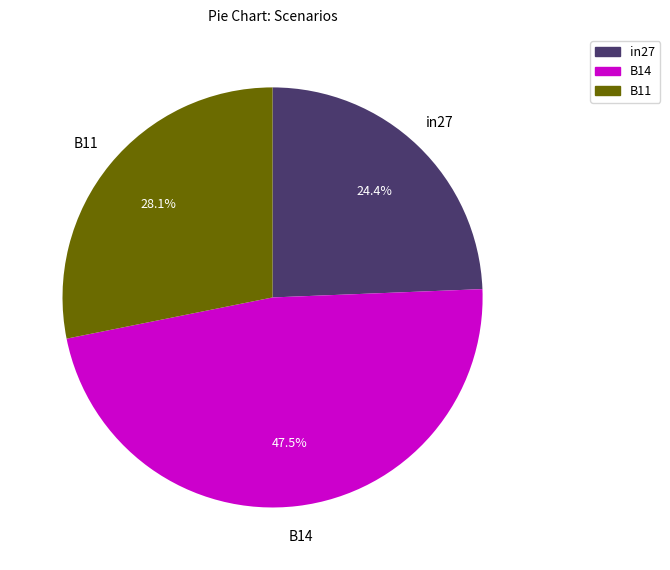

How many segments does this pie chart have?

3